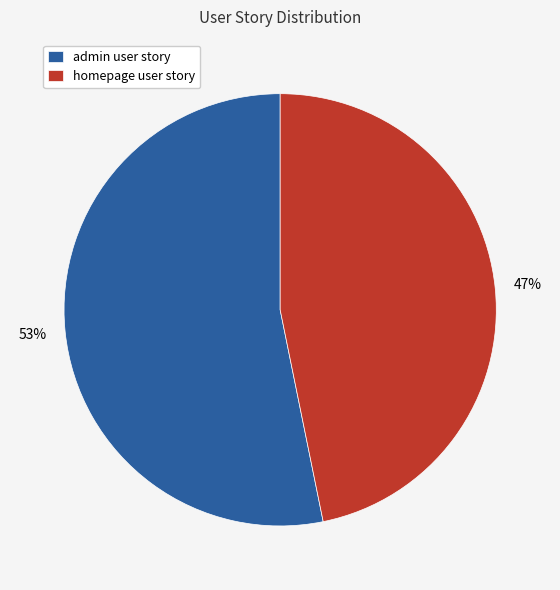

Rank the categories by value from lowest to highest.

homepage user story, admin user story